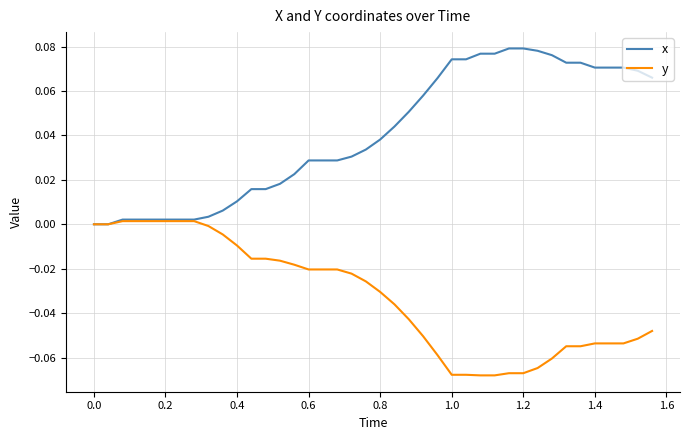

Which series has the largest range (max minus min)?

x